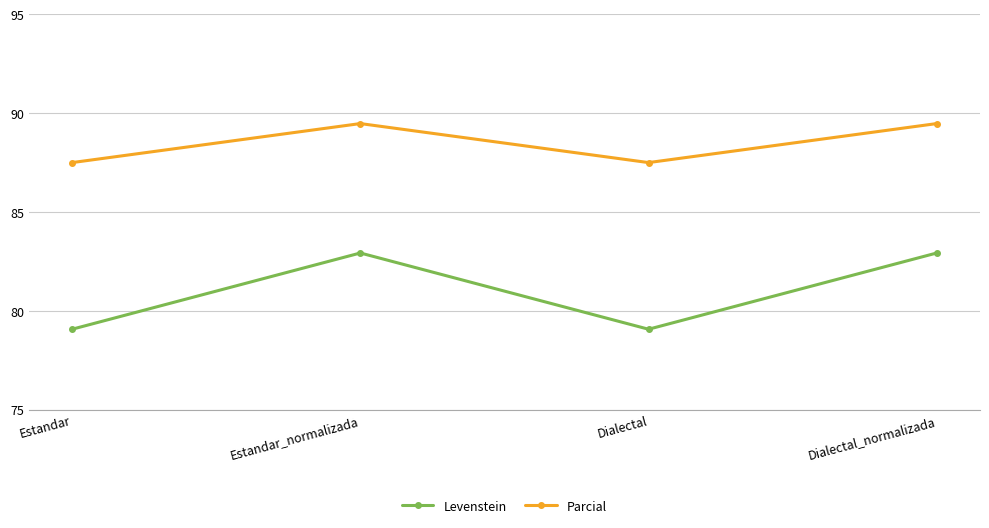

What is the sum of all Levenstein values?

324.0